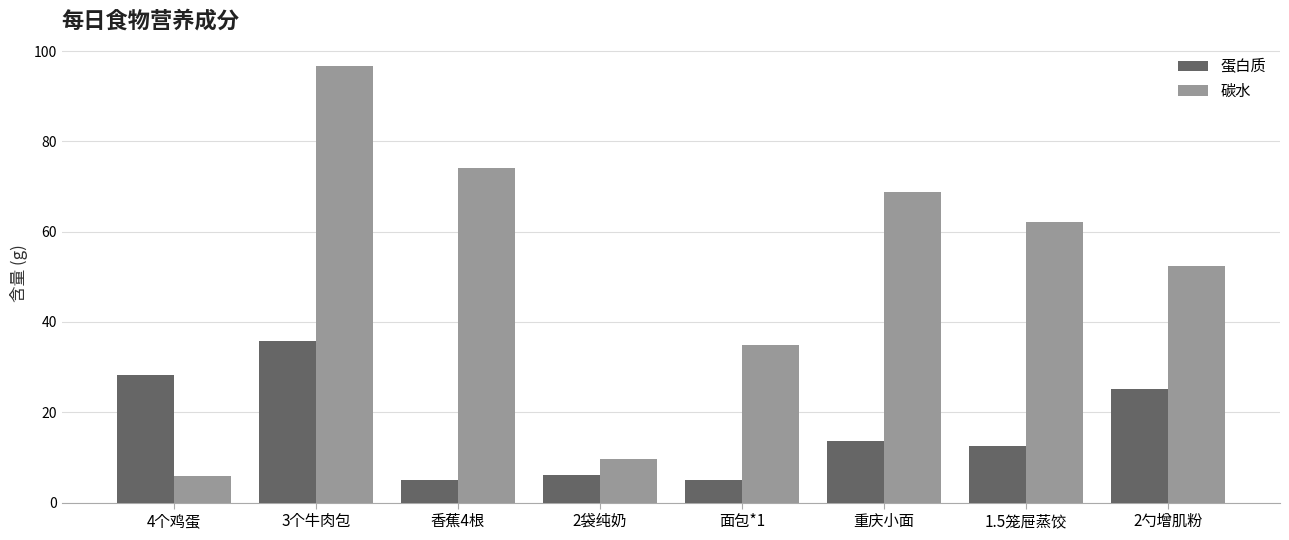

Rank the categories by 碳水 value from highest to lowest.

3个牛肉包, 香蕉4根, 重庆小面, 1.5笼屉蒸饺, 2勺增肌粉, 面包*1, 2袋纯奶, 4个鸡蛋